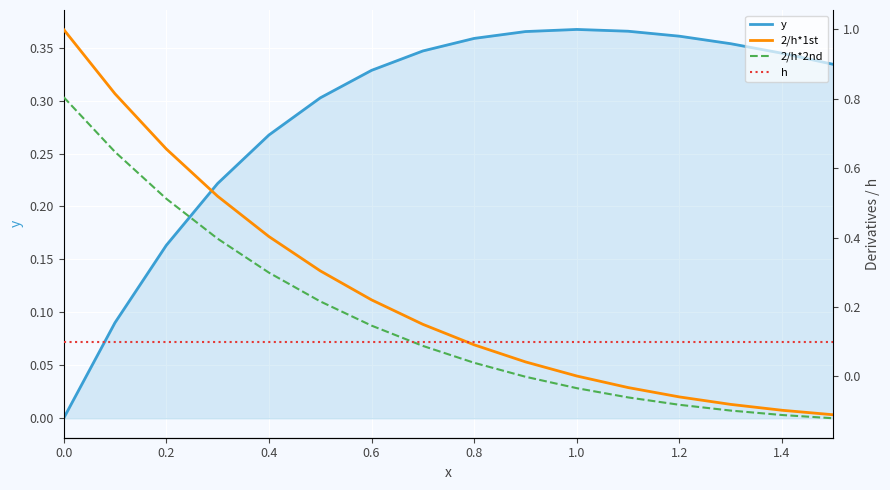

Is it true that y equals 0.2 at 0.0?

False